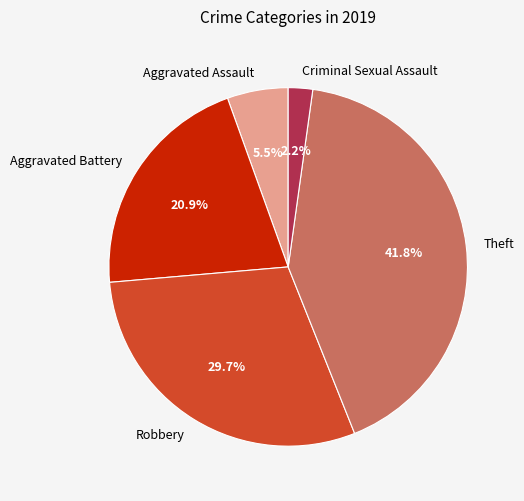

To the nearest percent, what is the combined percentage of Robbery and Aggravated Assault?

35%